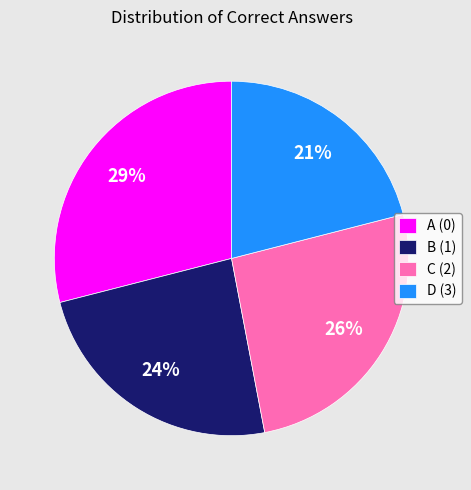

Do B (1) and D (3) together represent more than half of the pie?

No